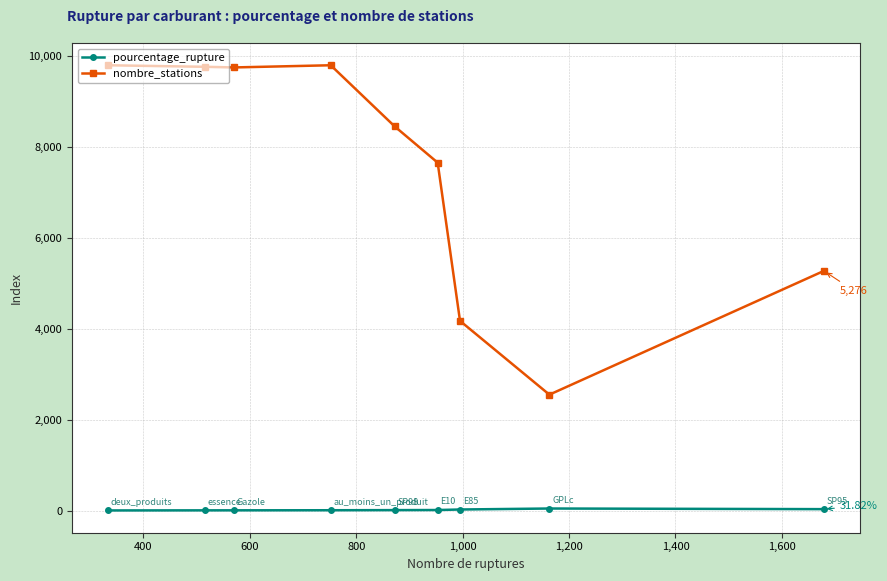

Which series has the largest range (max minus min)?

nombre_stations